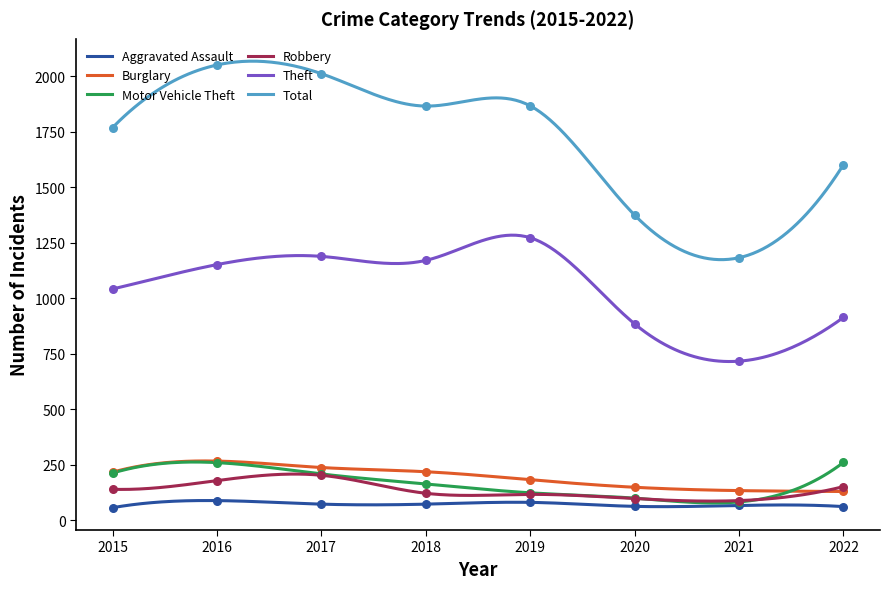

At which category is the sum across all series the highest?

2016